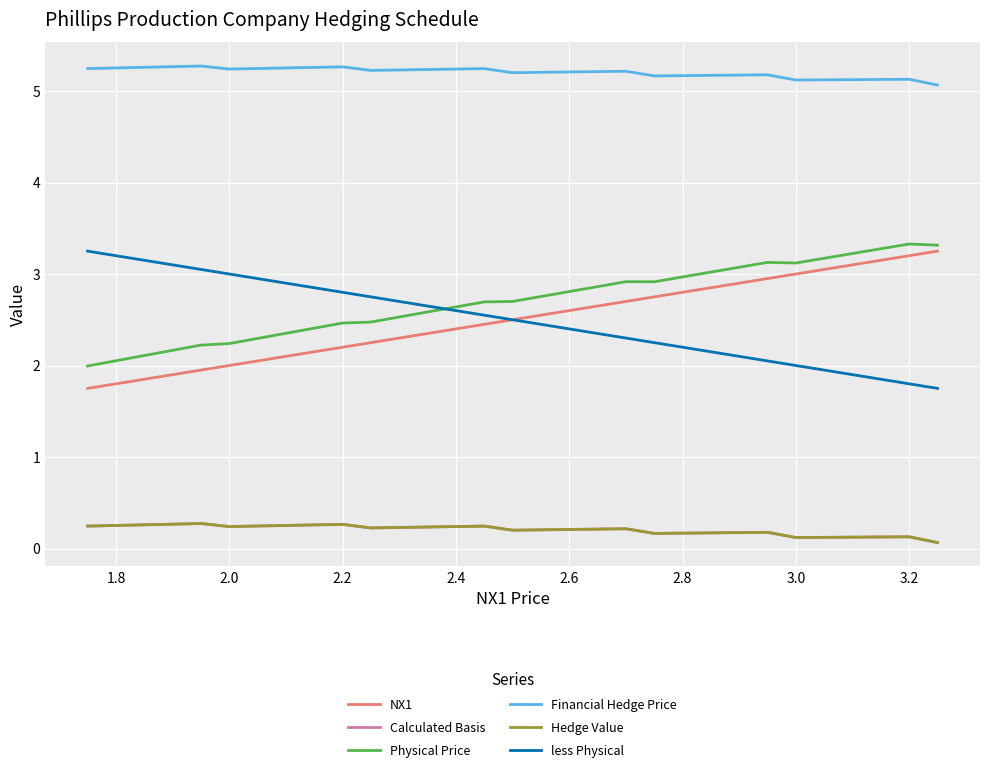

Is this an area chart (filled region under the line)?

No